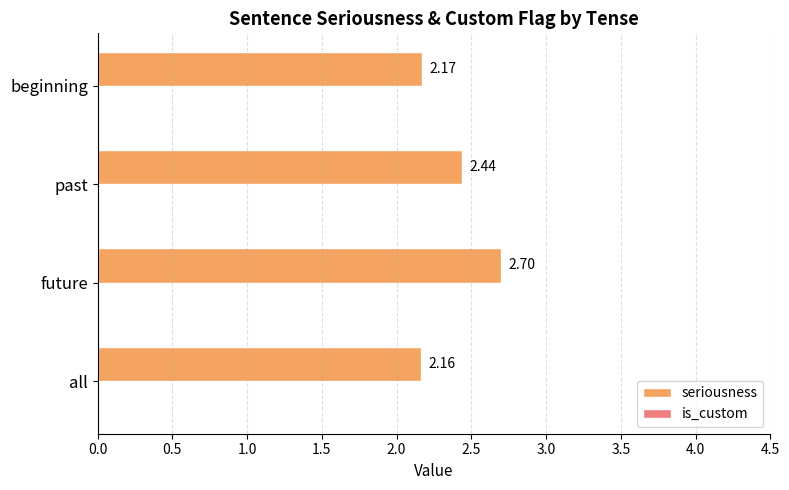

What is the sum of the values at future and all?

4.9